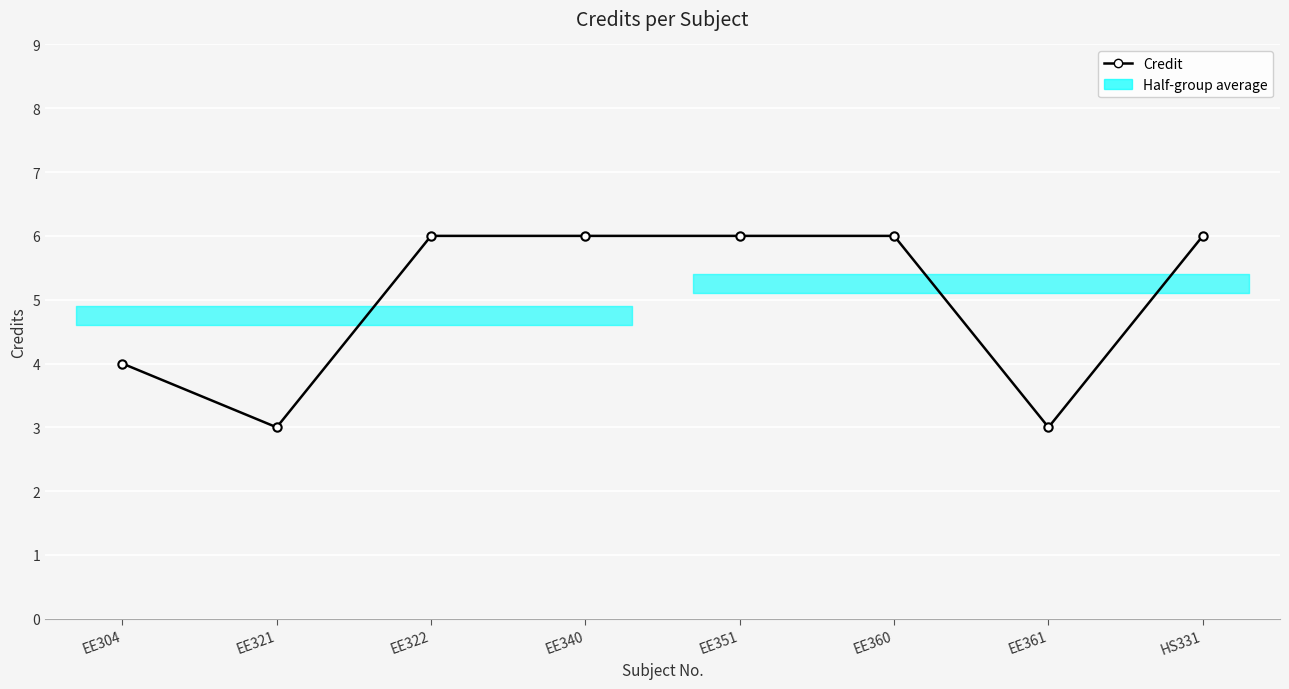

What position from the right is EE321?

7